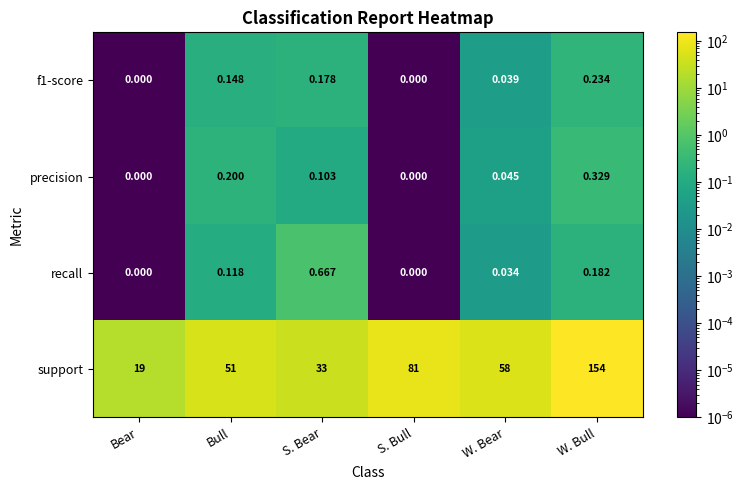

Rank the series by their maximum value, from lowest to highest.

f1-score, precision, recall, support